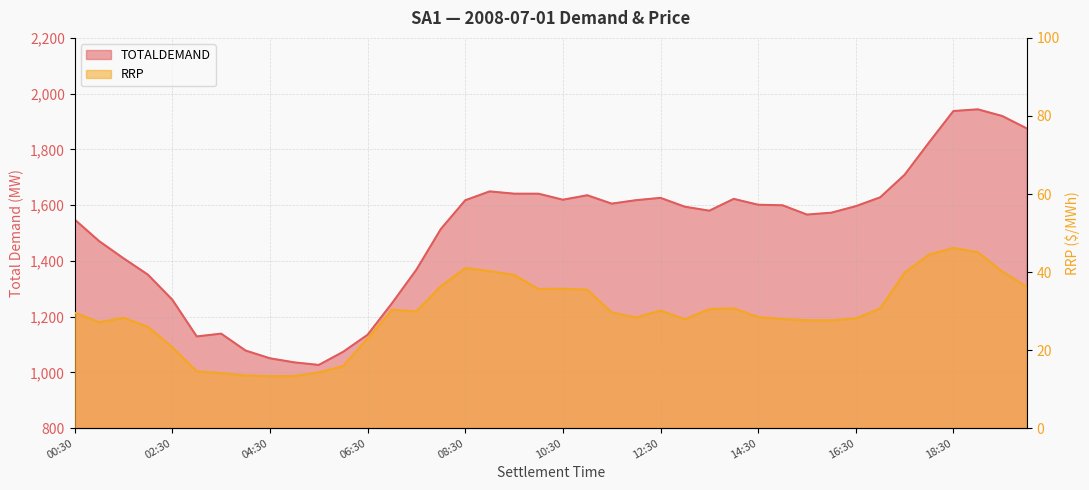

How many series are shown in this chart?

2